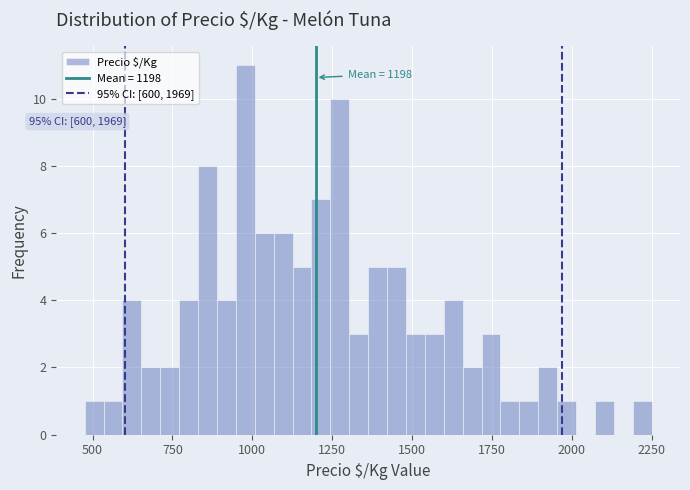

Around what value on the x-axis is the tallest bar? Give the approximate position of its centre, as read against the axis.

1000